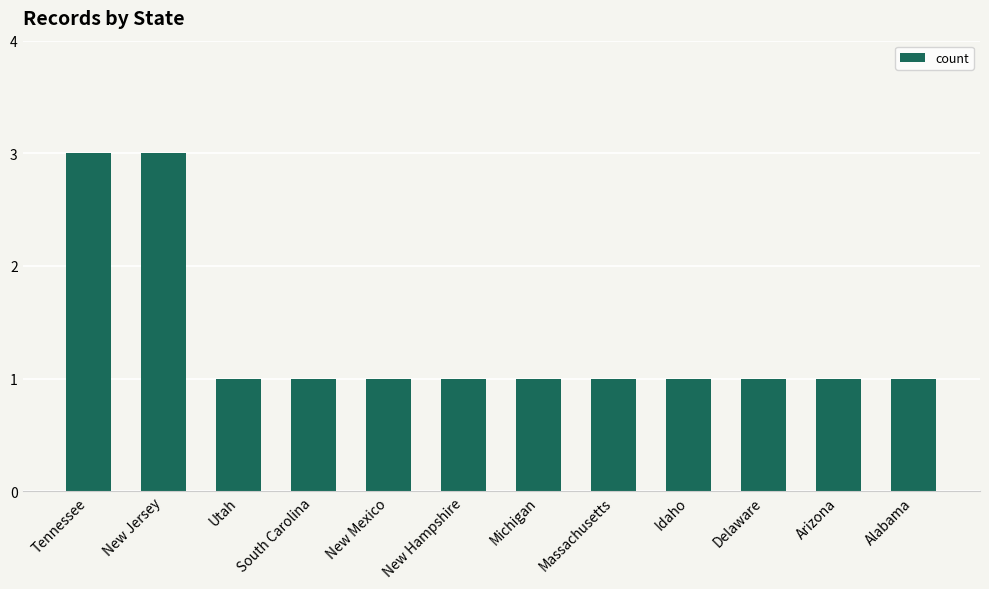

Which has a higher value, Delaware or Tennessee?

Tennessee